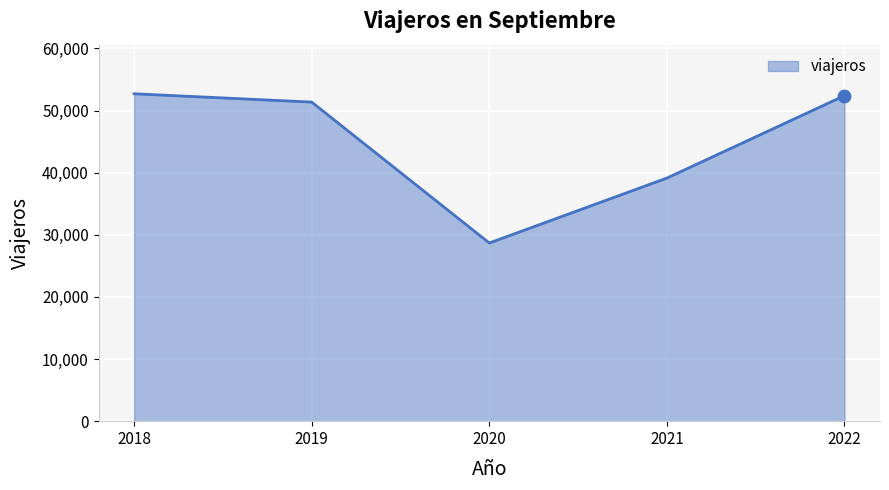

Between 2019 and 2021, which is larger?

2019